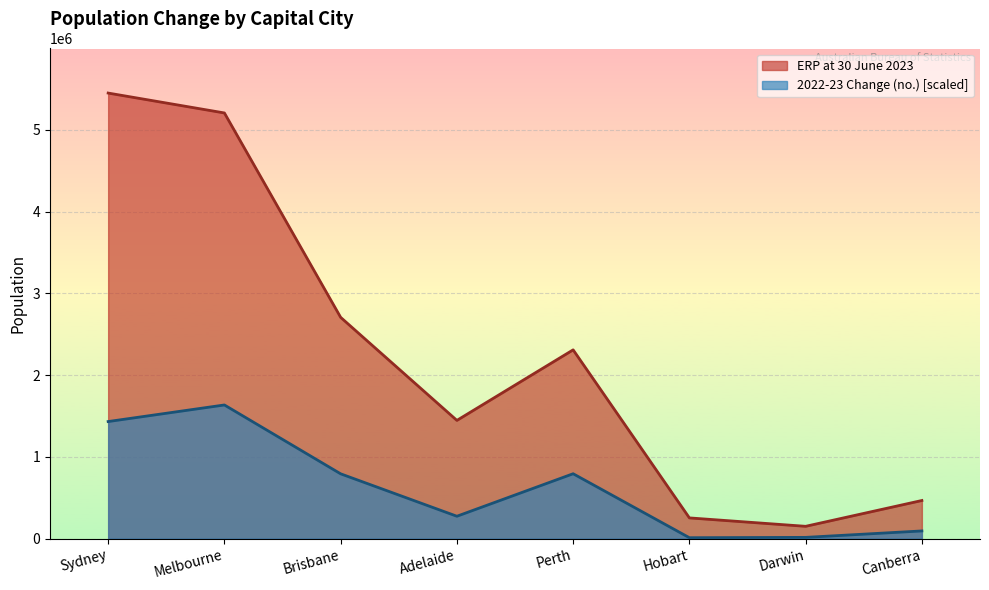

How many lines are shown in the chart?

2